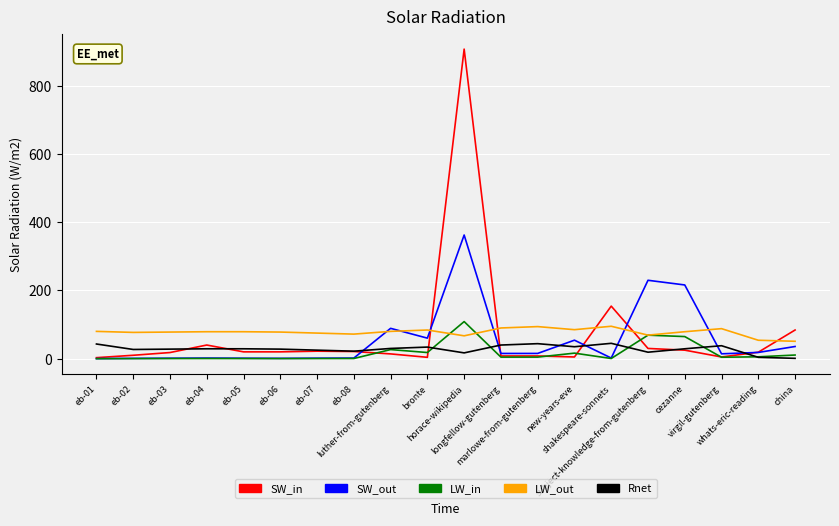

Does the chart display data point markers on the line(s)?

No